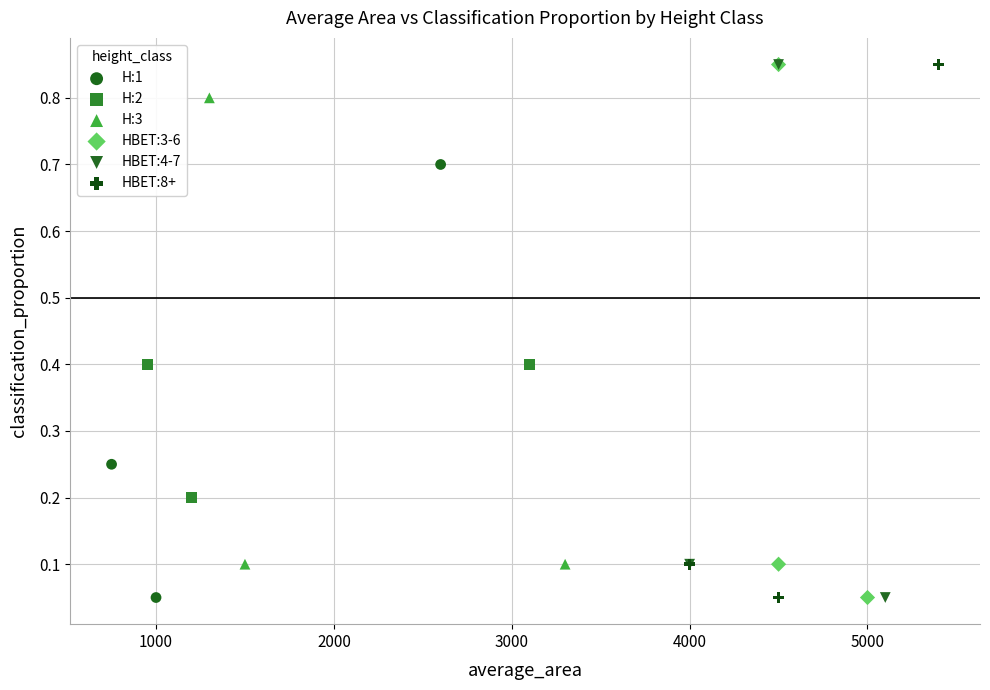

What are all the series names shown in the legend?

H:1, H:2, H:3, HBET:3-6, HBET:4-7, HBET:8+